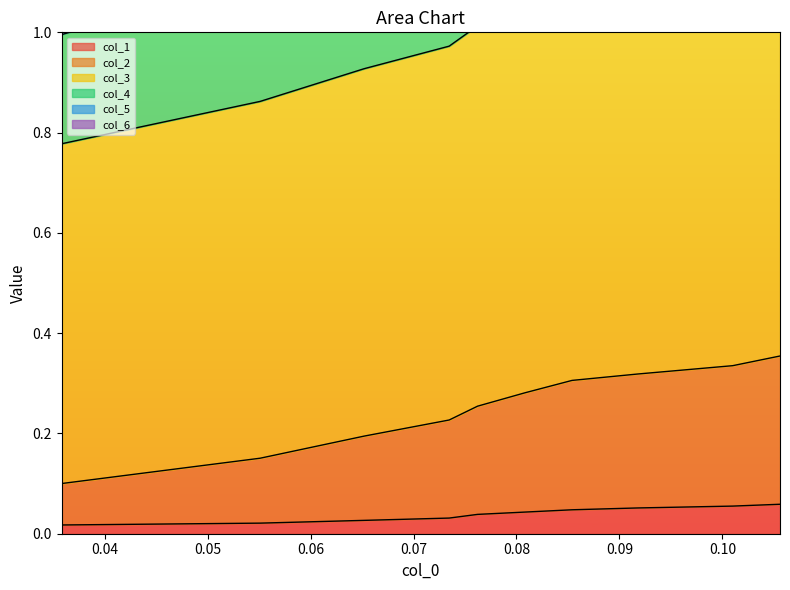

True or false: col_5 and col_4 intersect in this chart.

False